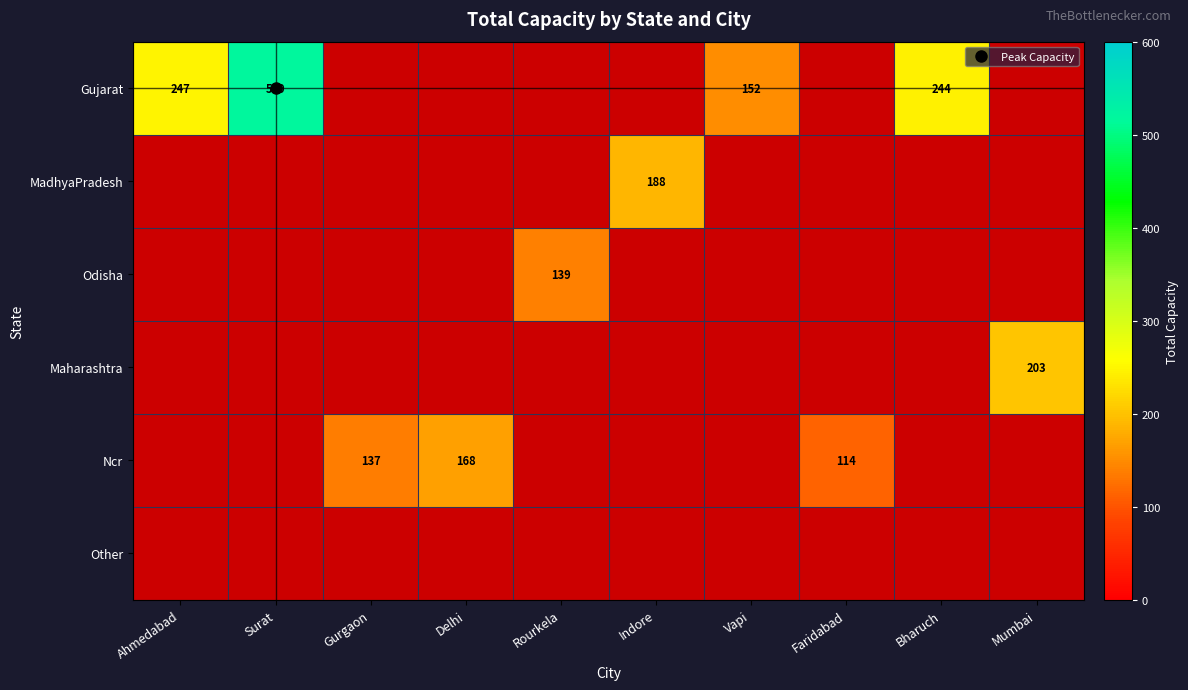

What is the maximum value shown in the chart?

519